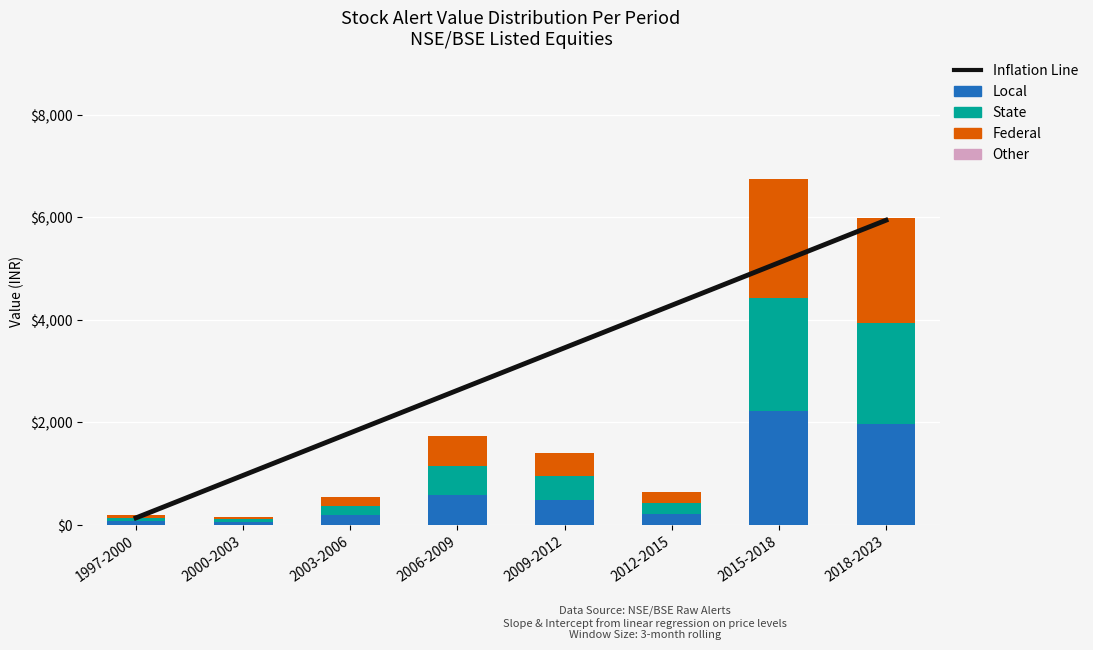

How many data points does each series have?

8